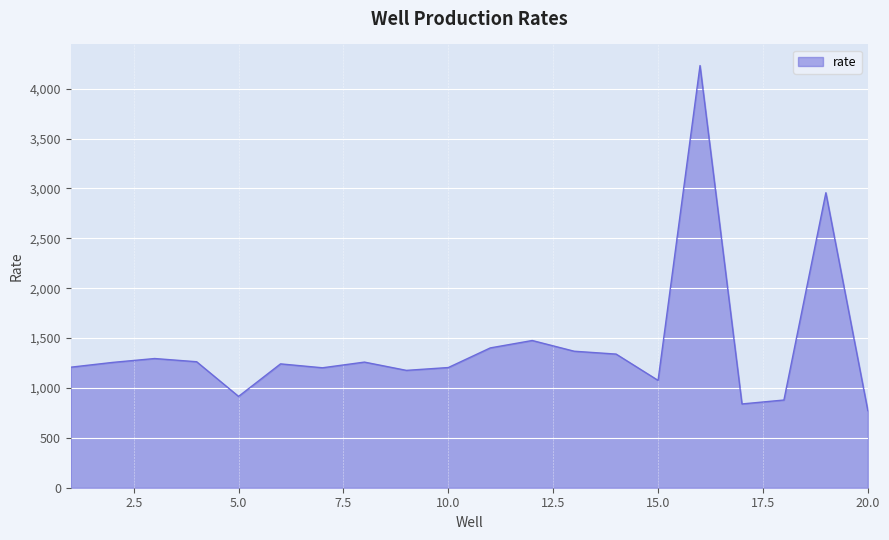

What is the smallest value displayed?

773.1